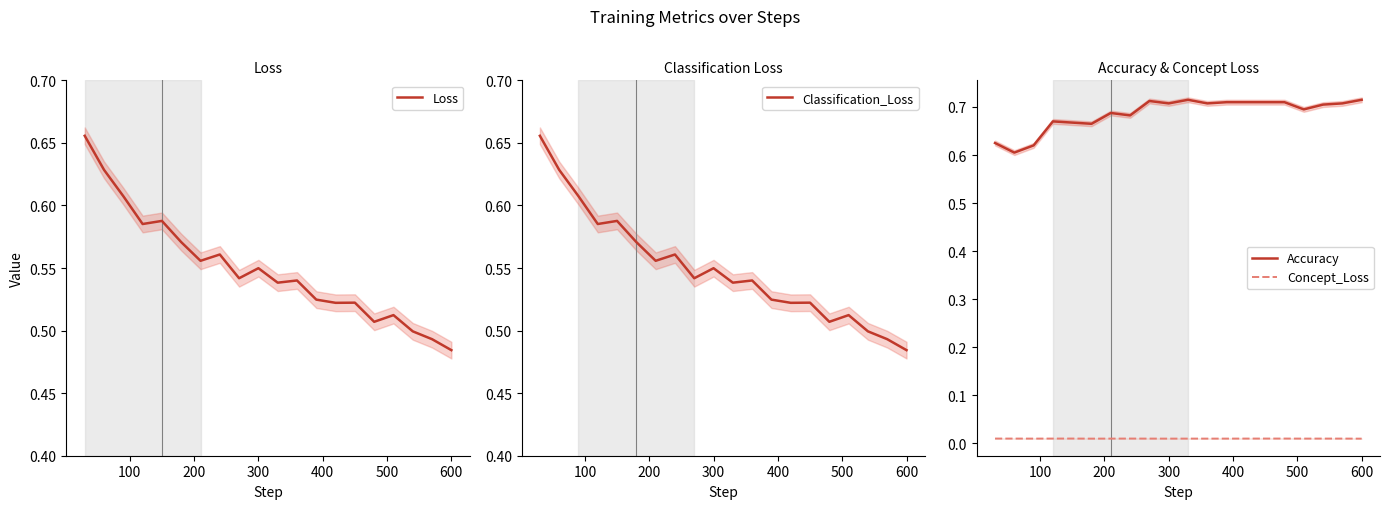

True or false: Accuracy and Concept_Loss cross at least once.

False